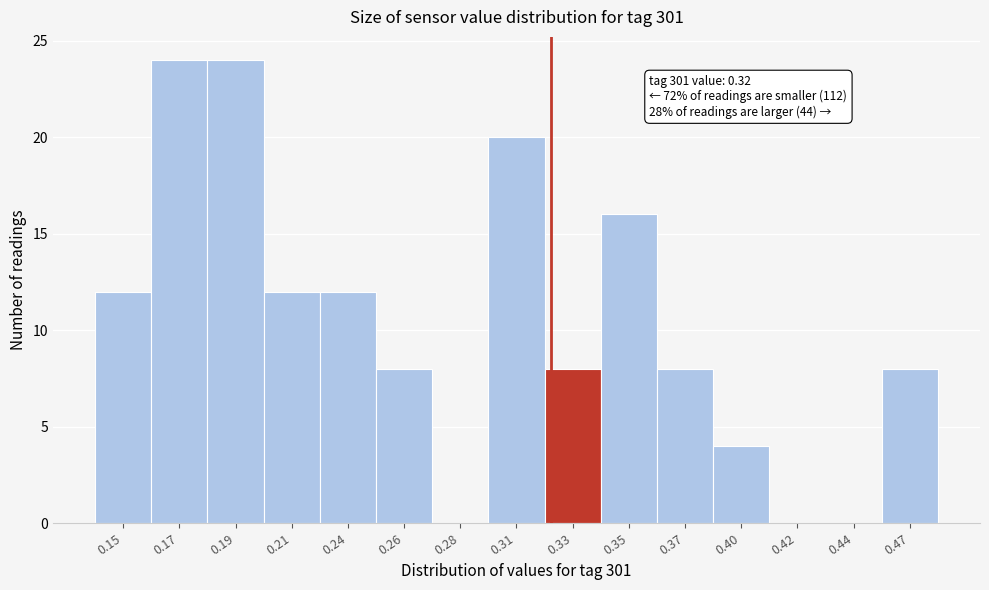

Reading right to left, transcribe all the data shown in this chart.

0.47=8	0.44=0	0.42=0	0.40=4	0.37=8	0.35=16	0.33=8	0.31=20	0.28=0	0.26=8	0.24=12	0.21=12	0.19=24	0.17=24	0.15=12